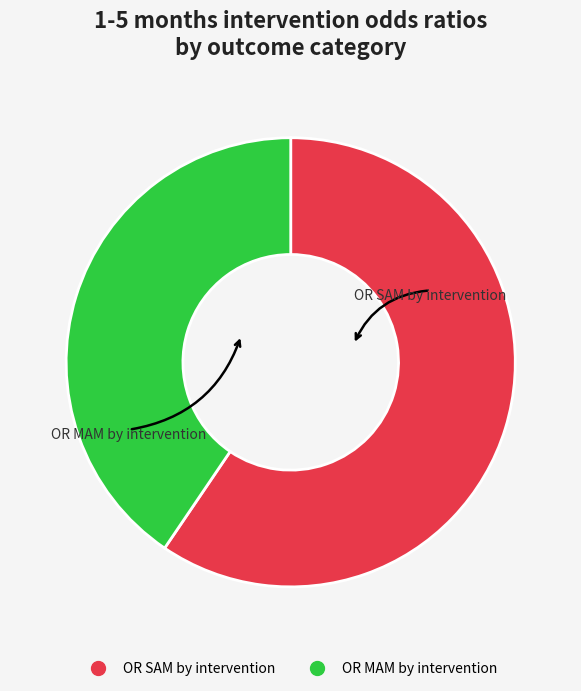

To the nearest percent, what is the average slice percentage?

50%